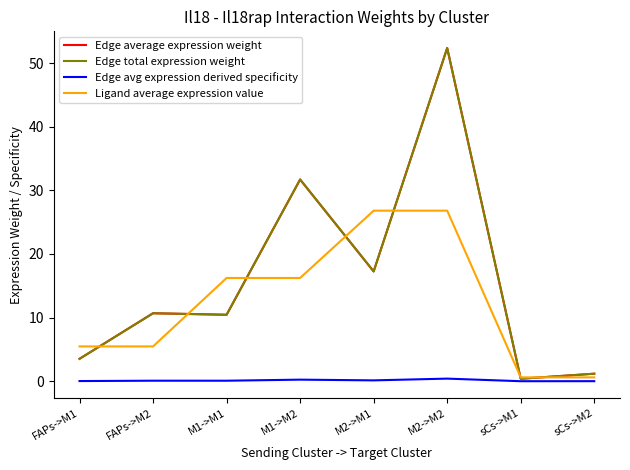

Reading right to left, extract all data points from this chart.

Edge average expression weight: 1.2	0.4	52.4	17.3	31.7	10.4	10.7	3.5
Edge total expression weight: 1.2	0.4	52.4	17.3	31.7	10.4	10.7	3.5
Edge avg expression derived specificity: 0.0	0.0	0.4	0.1	0.2	0.1	0.1	0.0
Ligand average expression value: 0.6	0.6	26.8	26.8	16.2	16.2	5.5	5.5